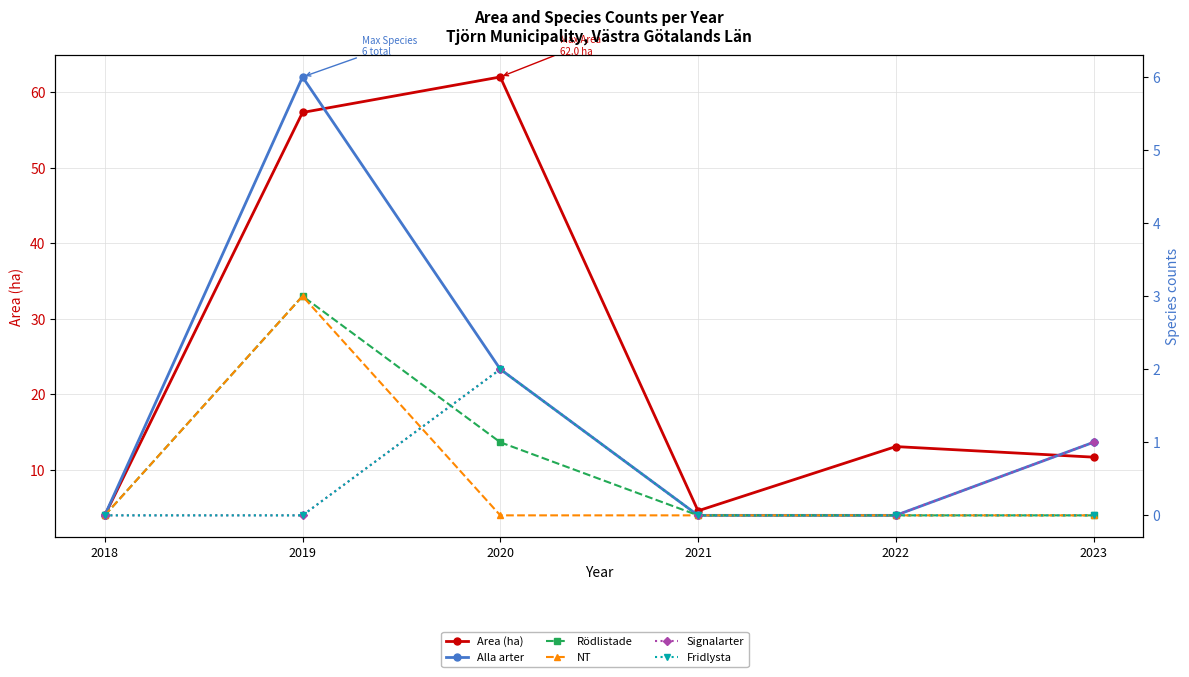

Which category has the lowest value across all series?

2018